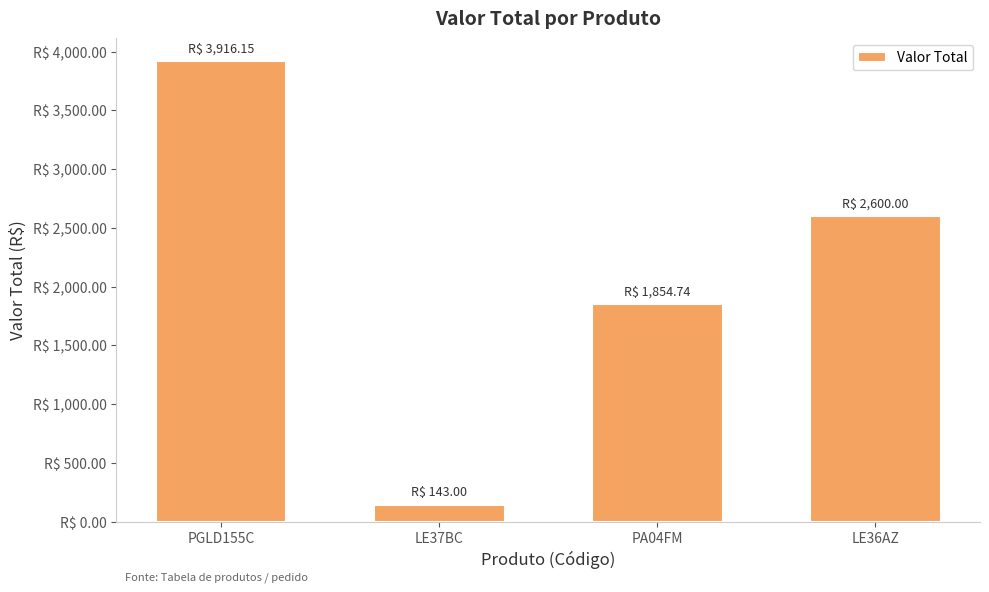

Rank the categories by value from lowest to highest.

LE37BC, PA04FM, LE36AZ, PGLD155C